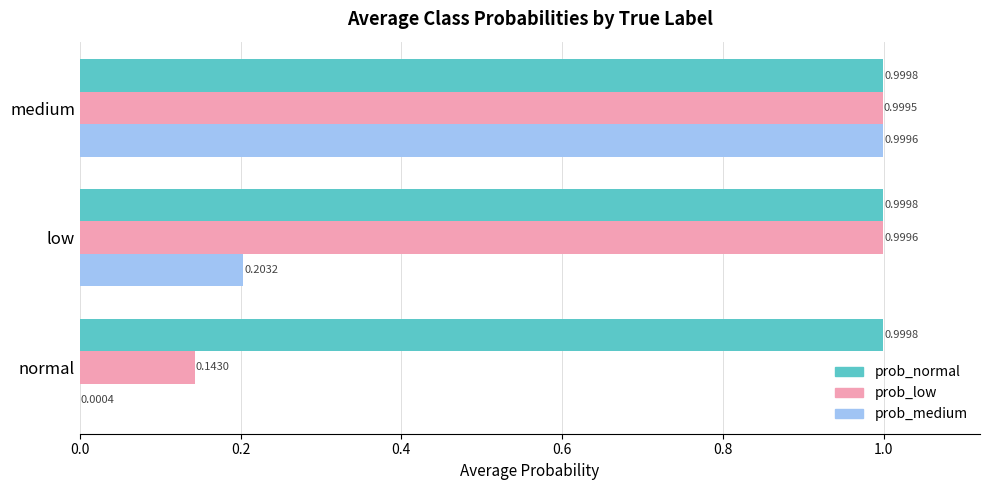

Where is prob_medium nearest to the value 0?

normal